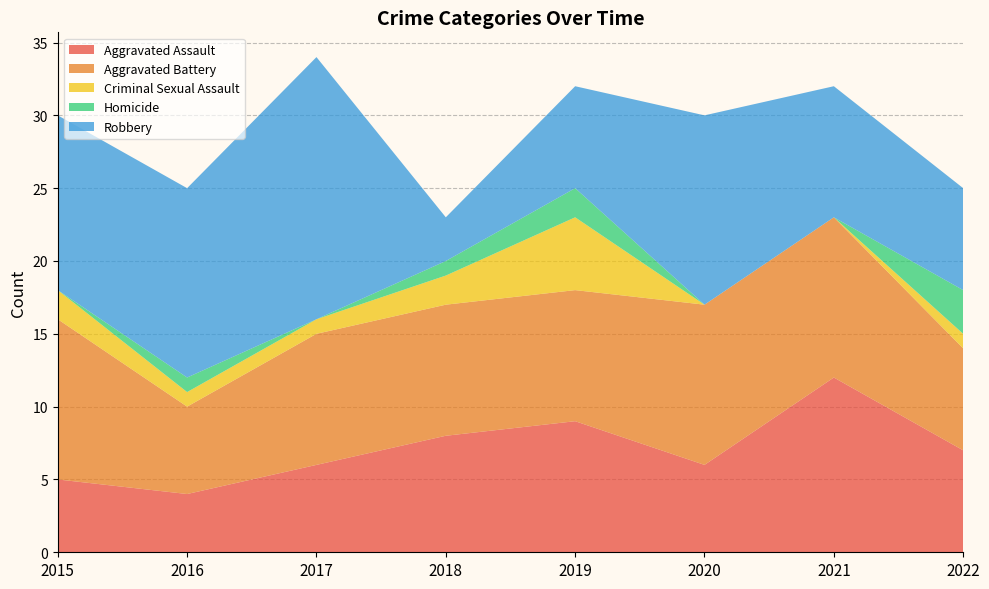

Reading left to right, extract all data points from this chart.

Aggravated Assault: 2015=5	2016=4	2017=6	2018=8	2019=9	2020=6	2021=12	2022=7
Aggravated Battery: 2015=11	2016=6	2017=9	2018=9	2019=9	2020=11	2021=11	2022=7
Criminal Sexual Assault: 2015=2	2016=1	2017=1	2018=2	2019=5	2020=0	2021=0	2022=1
Homicide: 2015=0	2016=1	2017=0	2018=1	2019=2	2020=0	2021=0	2022=3
Robbery: 2015=12	2016=13	2017=18	2018=3	2019=7	2020=13	2021=9	2022=7